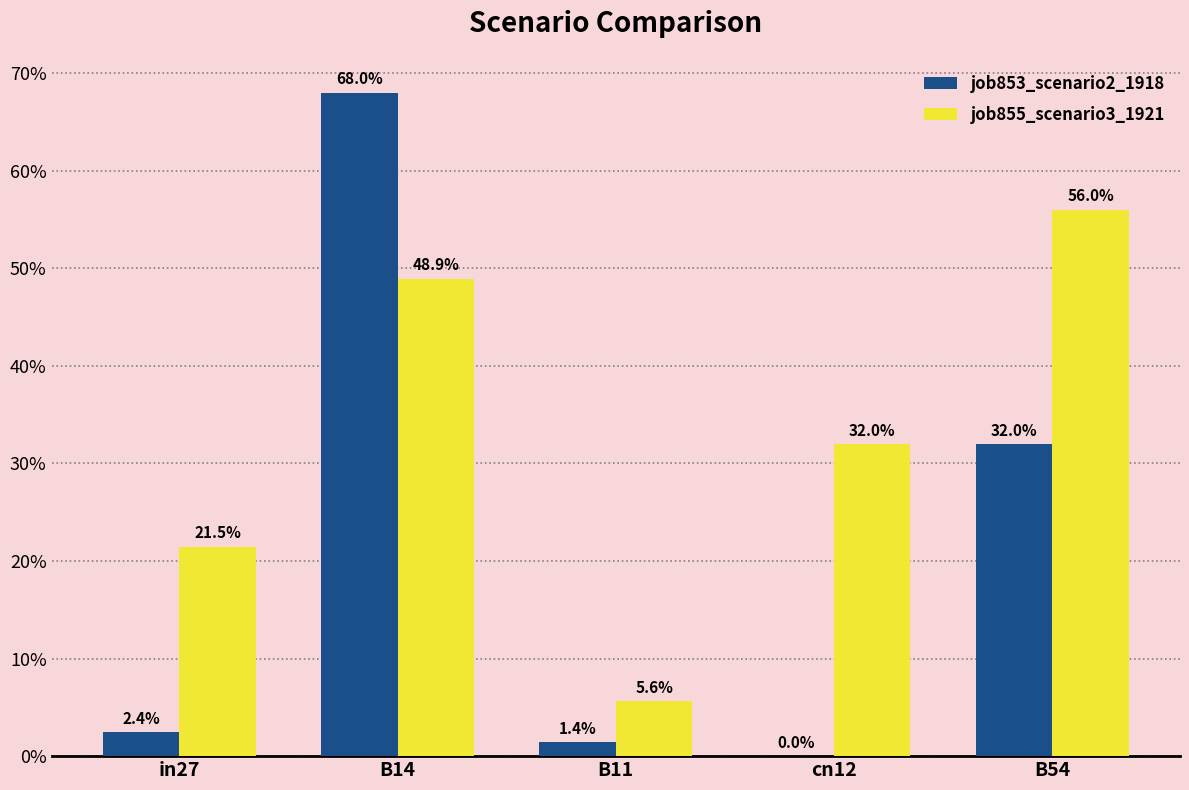

What is the sum of all job853_scenario2_1918 values?

1.0